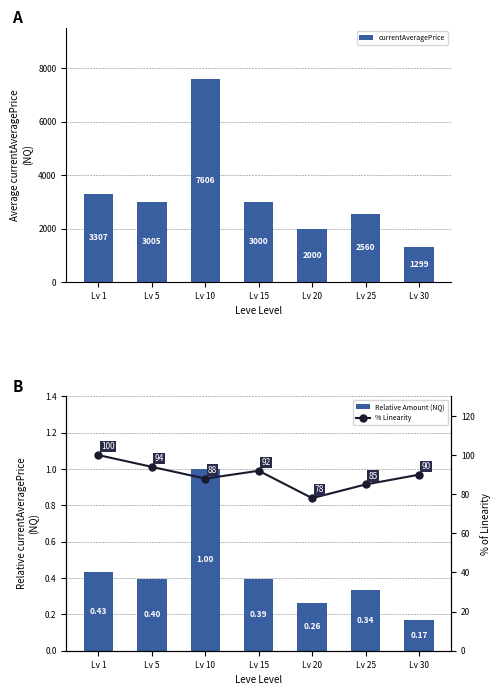

Rank the series by their maximum value, from highest to lowest.

currentAveragePrice, % Linearity, Relative Amount (NQ)